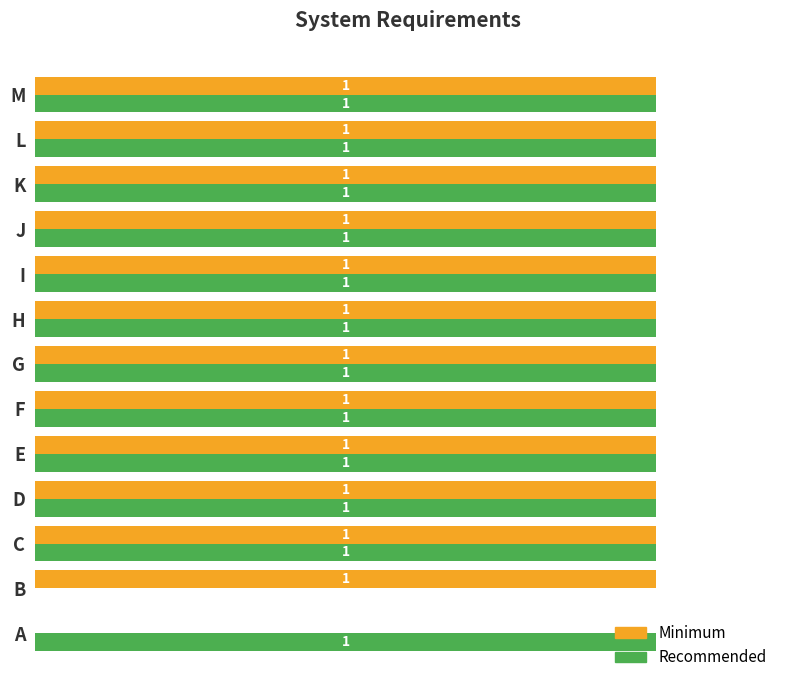

Where is Recommended nearest to the value 0?

B